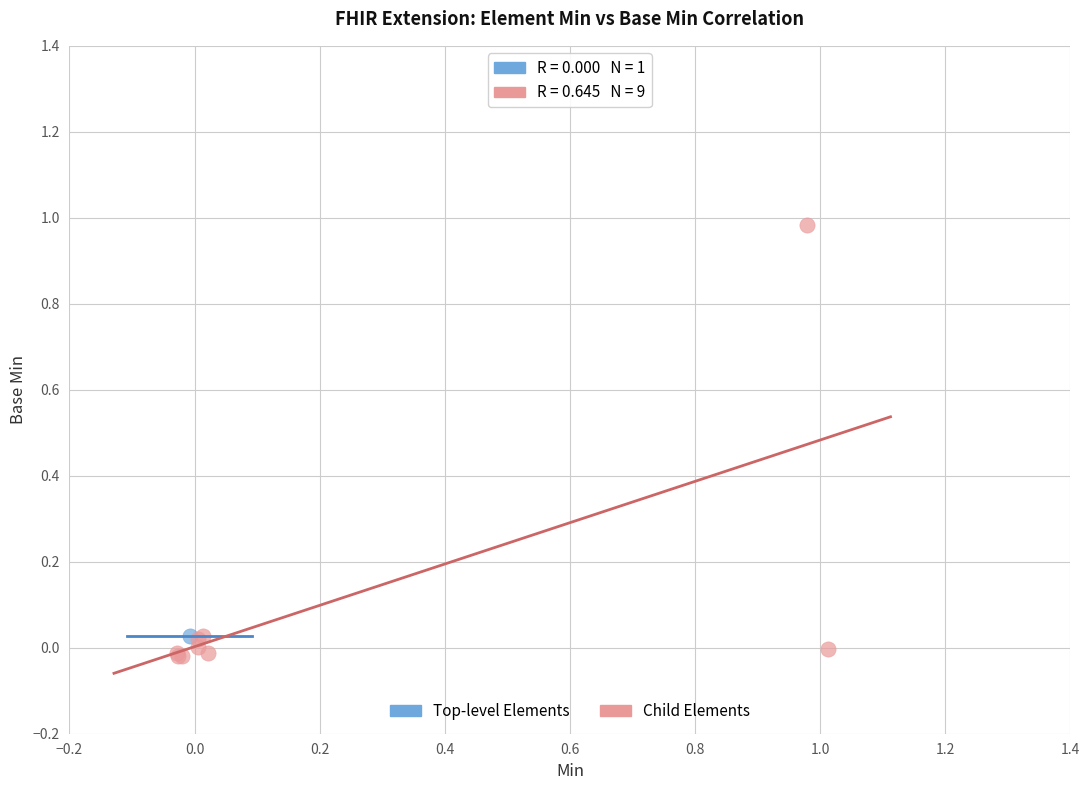

What are all the series names shown in the legend?

Top-level Elements, Child Elements